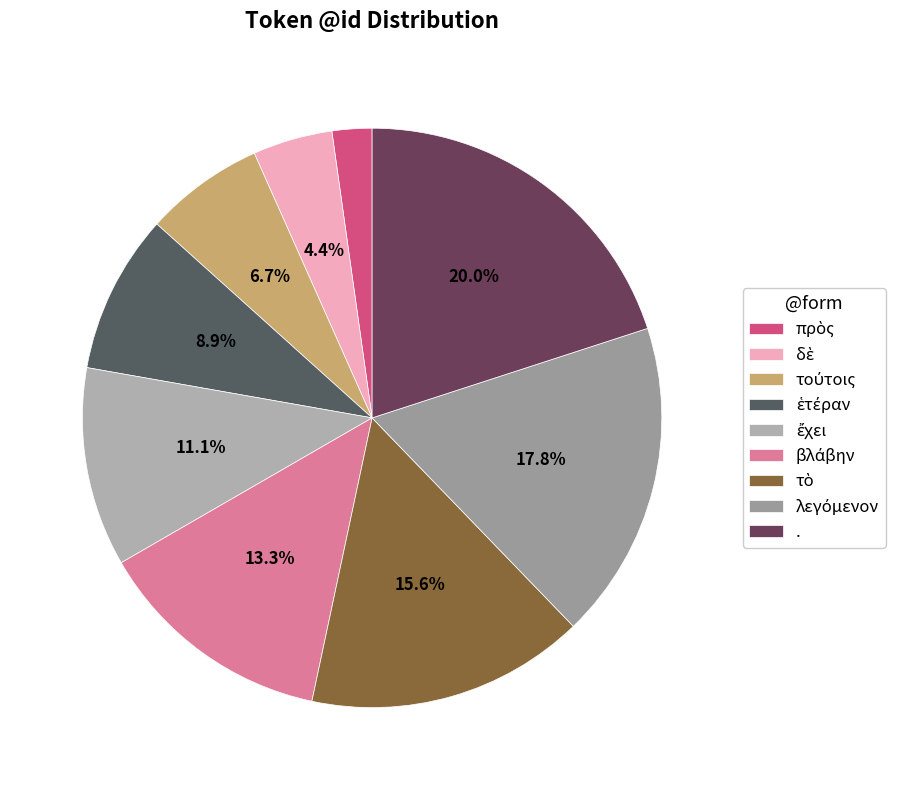

To the nearest percent, what is the difference between the largest and smallest slice percentages?

18%